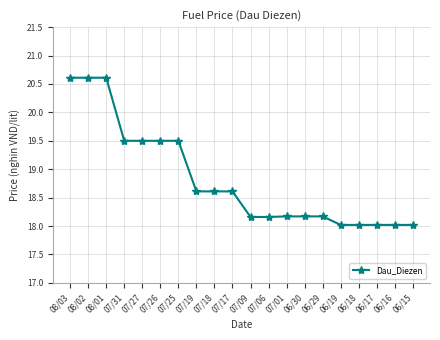

Does the chart display data point markers on the line(s)?

Yes